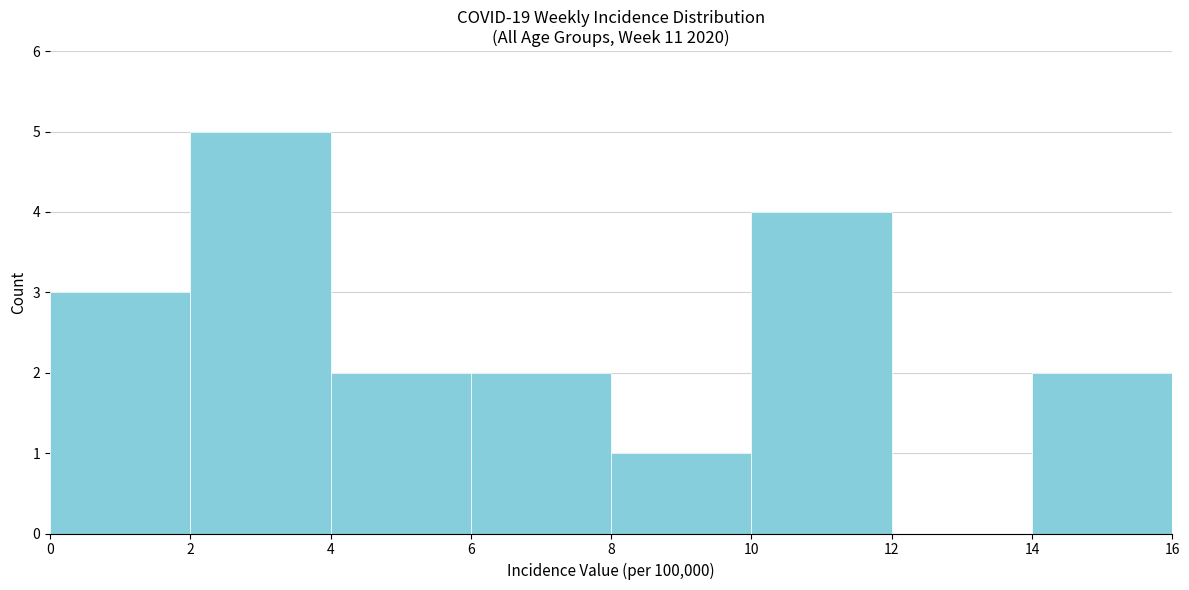

Reading left to right, list every bar in this chart as the range it spans on the x-axis followed by its height. The values are not printed on the chart, so give them approximately, as read against the axis.

0 to 2: 3
2 to 4: 5
4 to 6: 2
6 to 8: 2
8 to 10: 1
10 to 12: 4
12 to 14: 0
14 to 16: 2